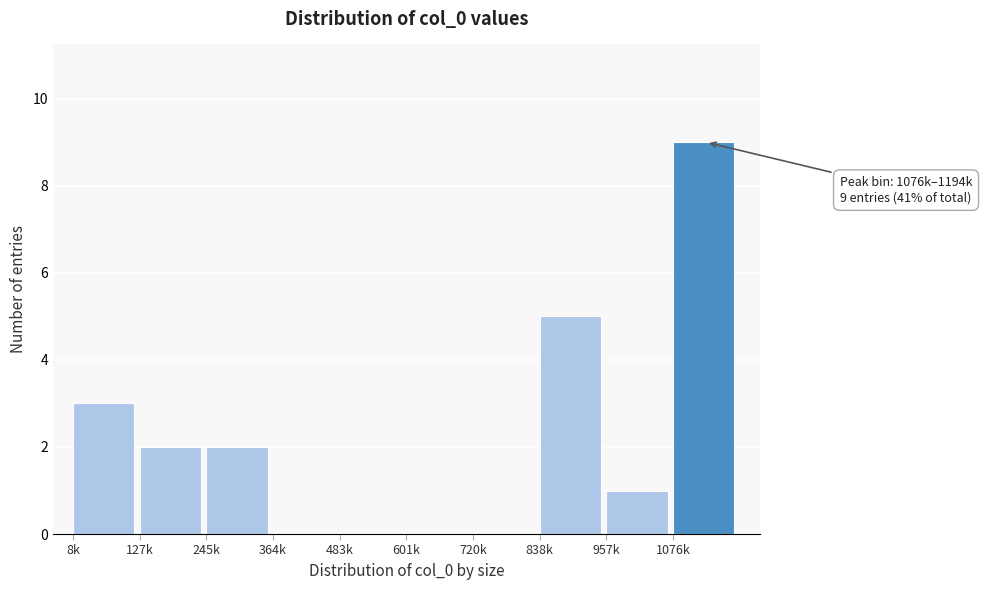

Reading left to right, what are all the values shown in this chart?

8k=3	127k=2	245k=2	364k=0	483k=0	601k=0	720k=0	838k=5	957k=1	1076k=9